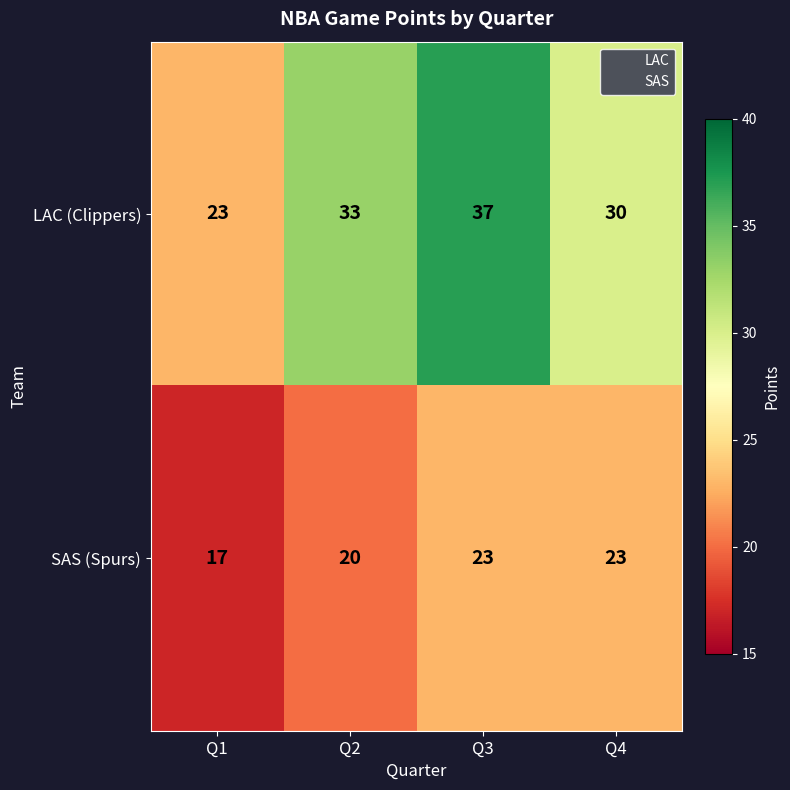

What is the difference between the highest and lowest values at Q1?

6